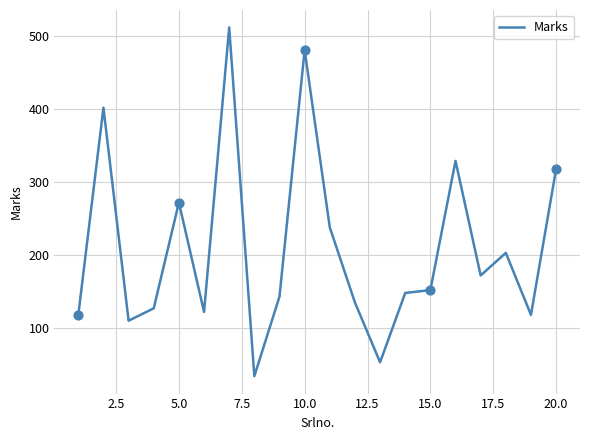

What is the difference between the maximum and minimum values?

478